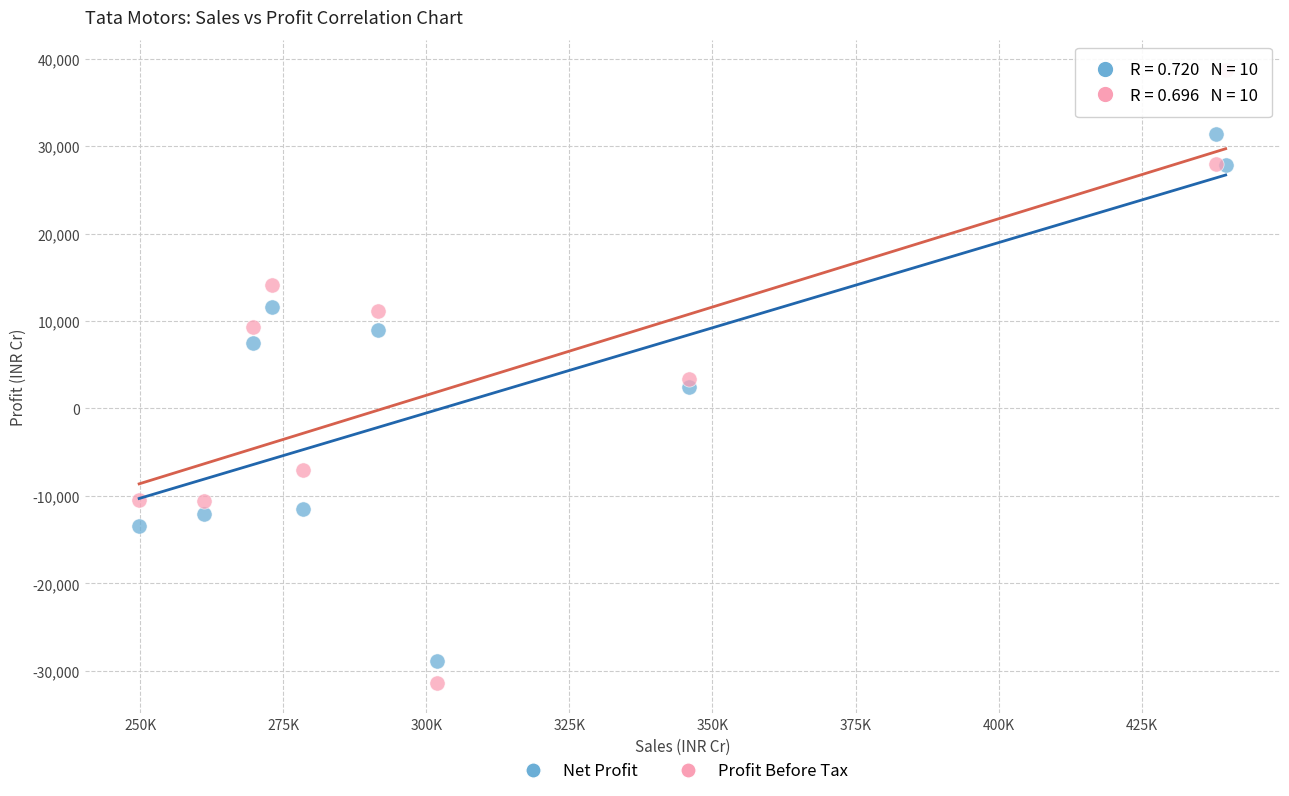

Which series has the widest spread of Y values?

Profit Before Tax